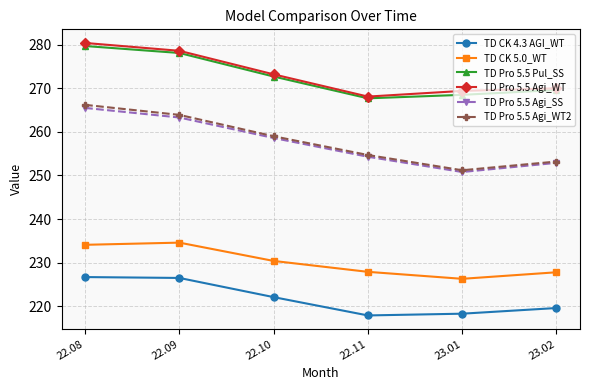

What is the sum of the TD Pro 5.5 Agi_SS values at 22.10 and 22.09?

521.9